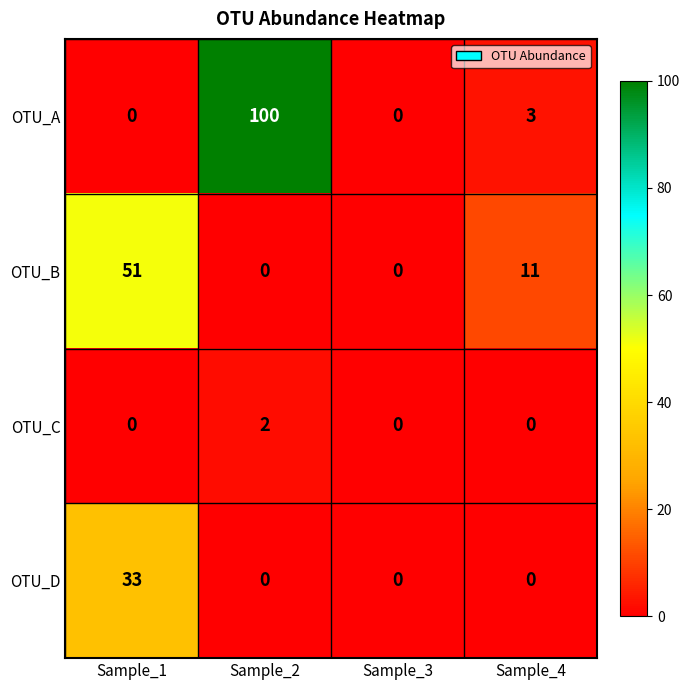

At which category is the sum across all series the highest?

Sample_2